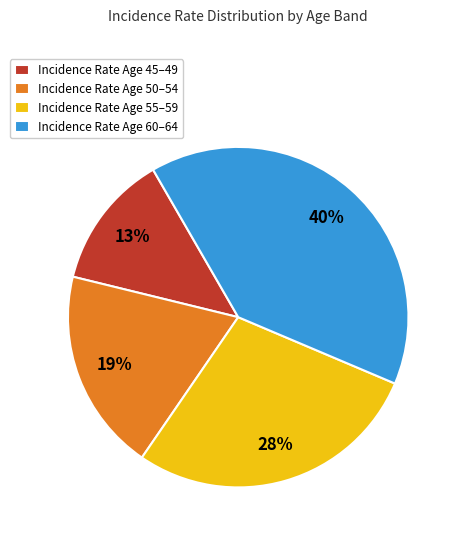

Which slice is the smallest?

Incidence Rate Age 45–49